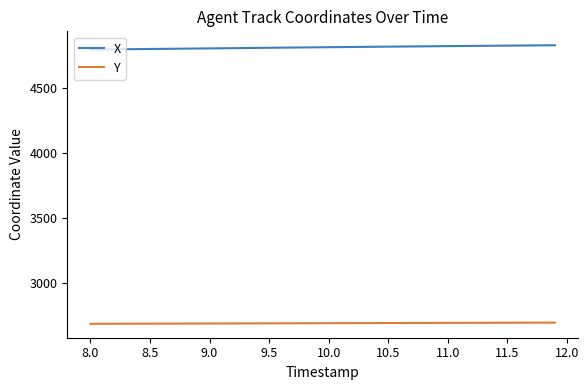

Which series has the largest total across all categories?

X